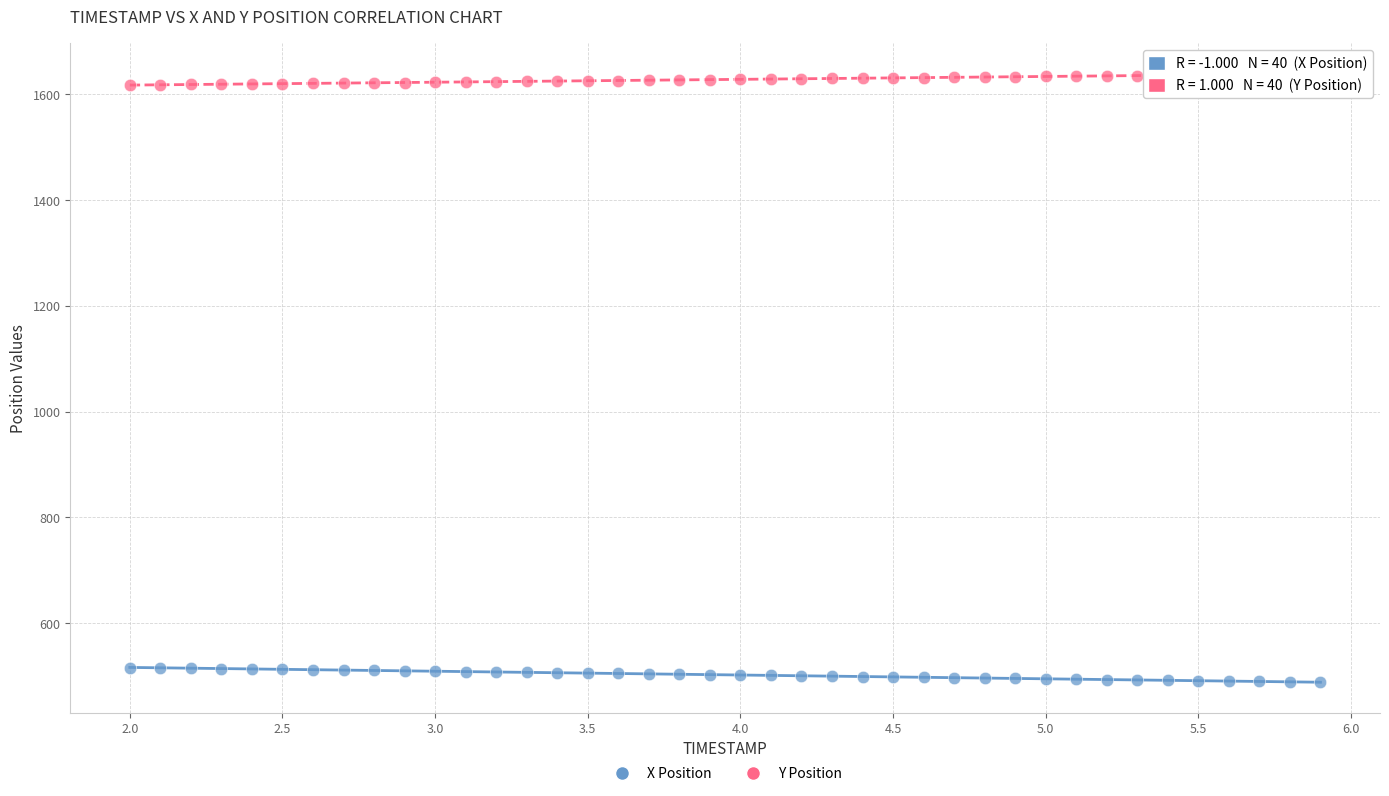

Which series reaches the maximum Y coordinate?

Y Position